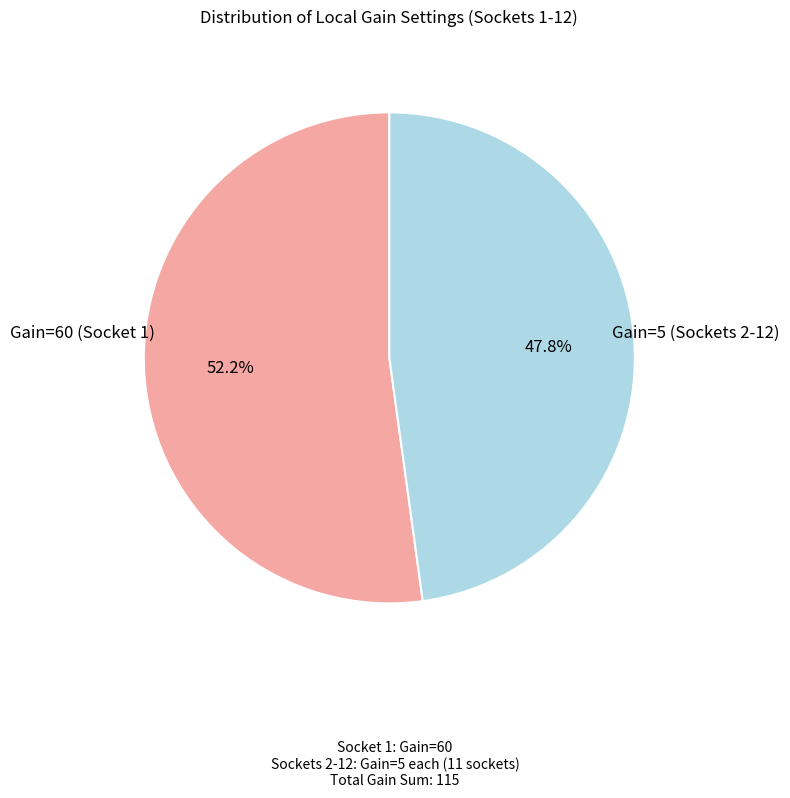

Is there a majority slice in this chart?

Yes